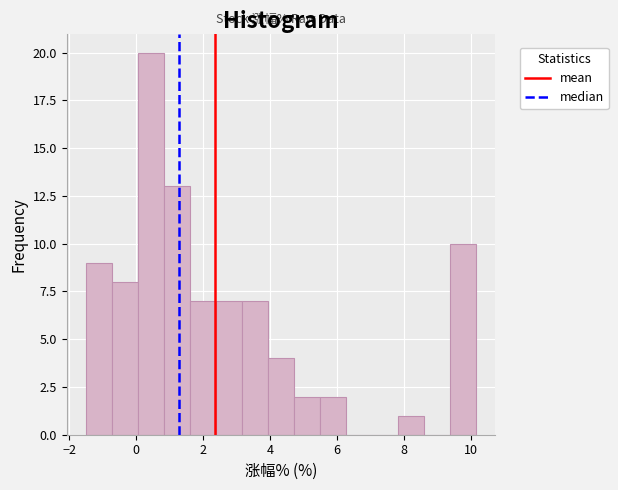

Read against the x-axis, roughly where is the centre of the tallest bar?

0.4